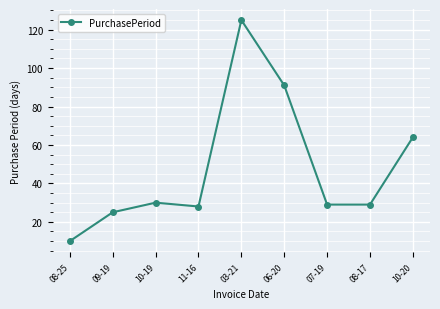

How many data points does each series have?

9